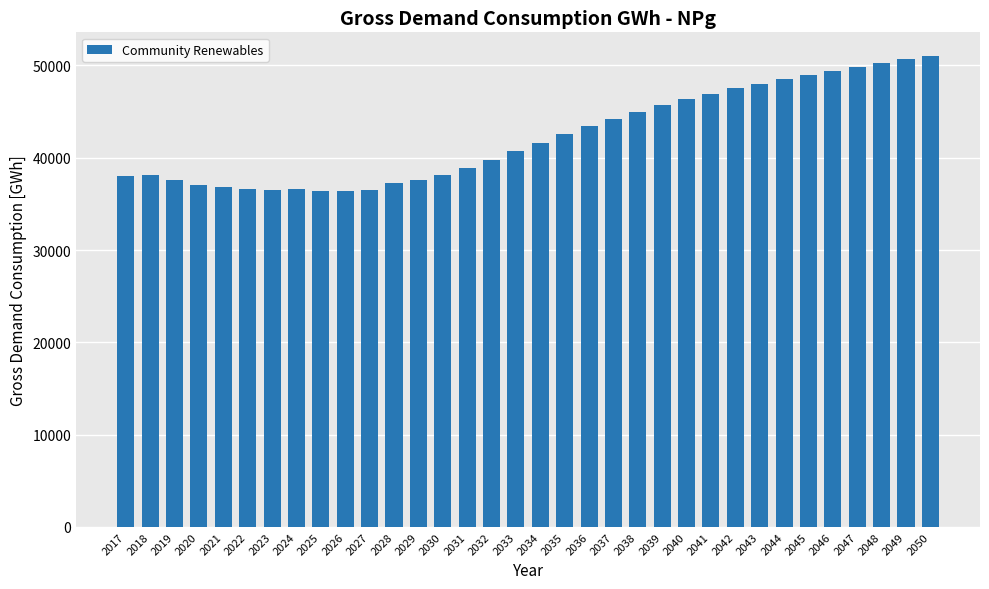

What is the difference between the maximum and second lowest values?

14631.7